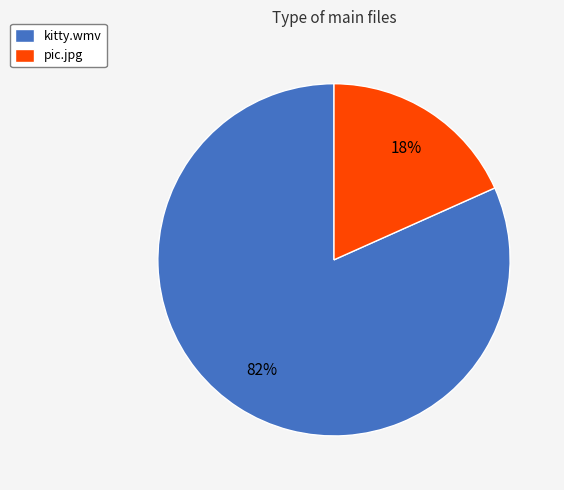

How many segments does this pie chart have?

2